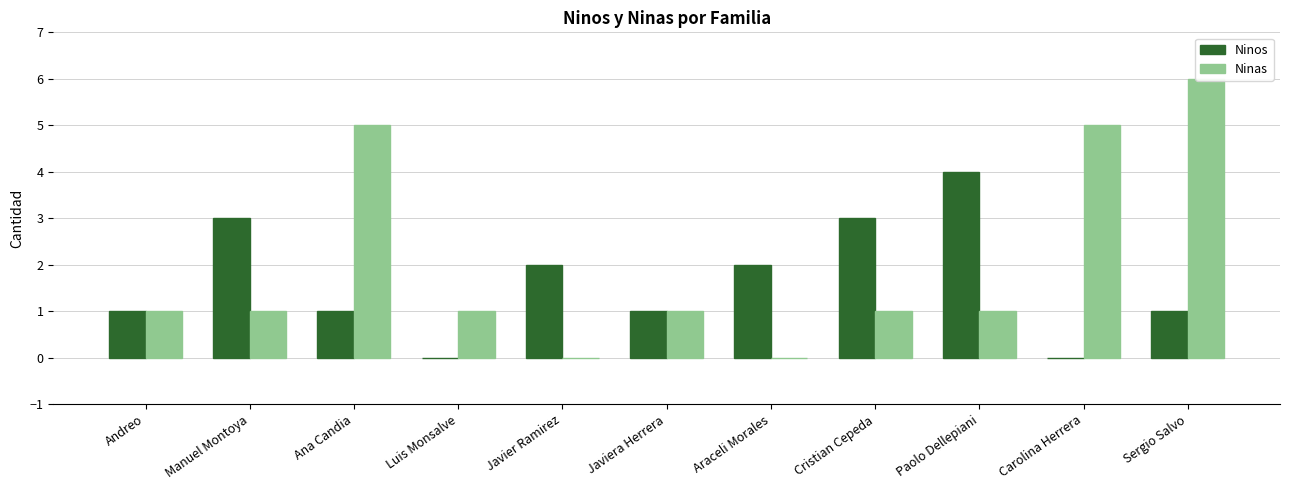

How many positive values does the Ninas series have?

9